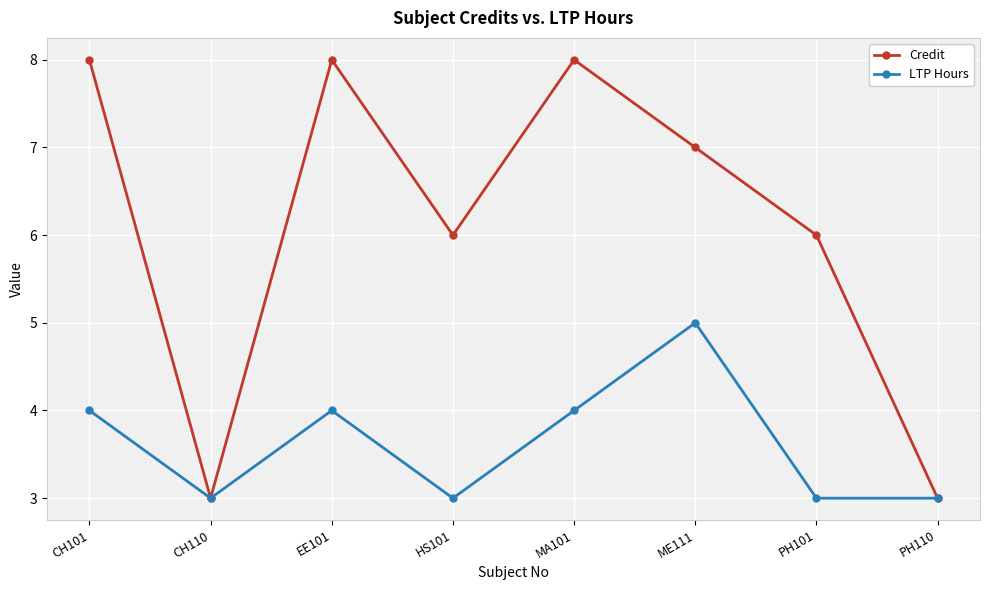

Rank the series by their average value, from highest to lowest.

Credit, LTP Hours